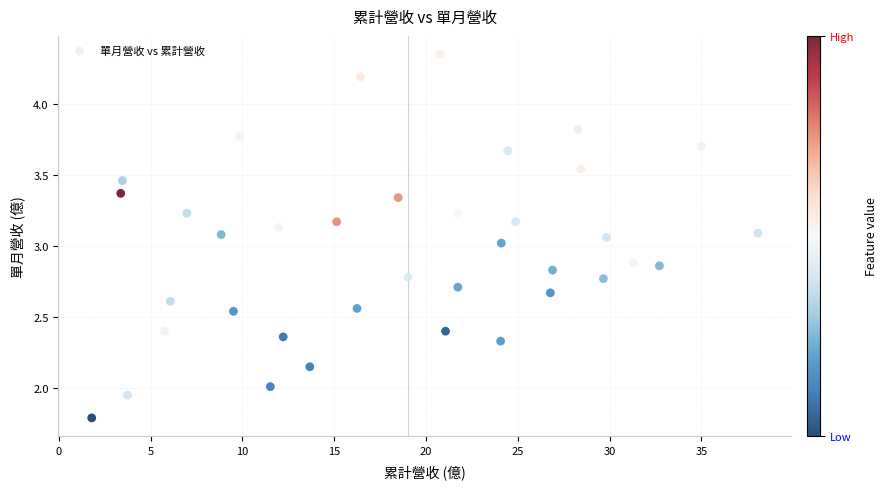

What is the range of X values (max minus min)?

36.3